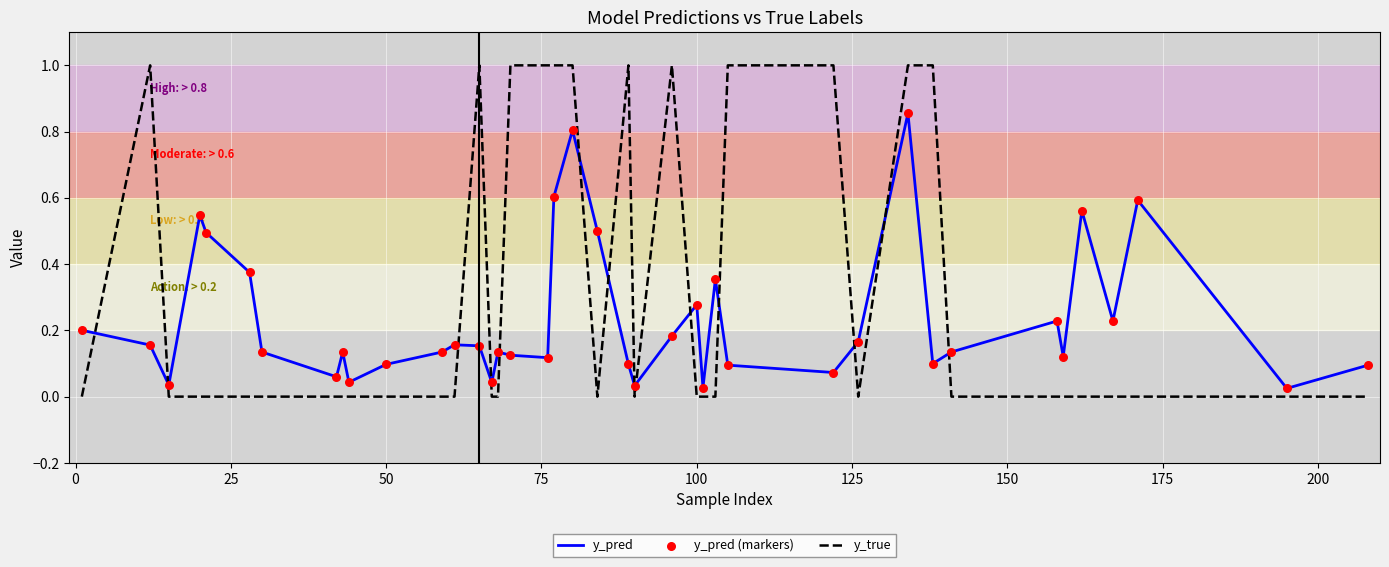

Which series has the largest total across all categories?

y_true